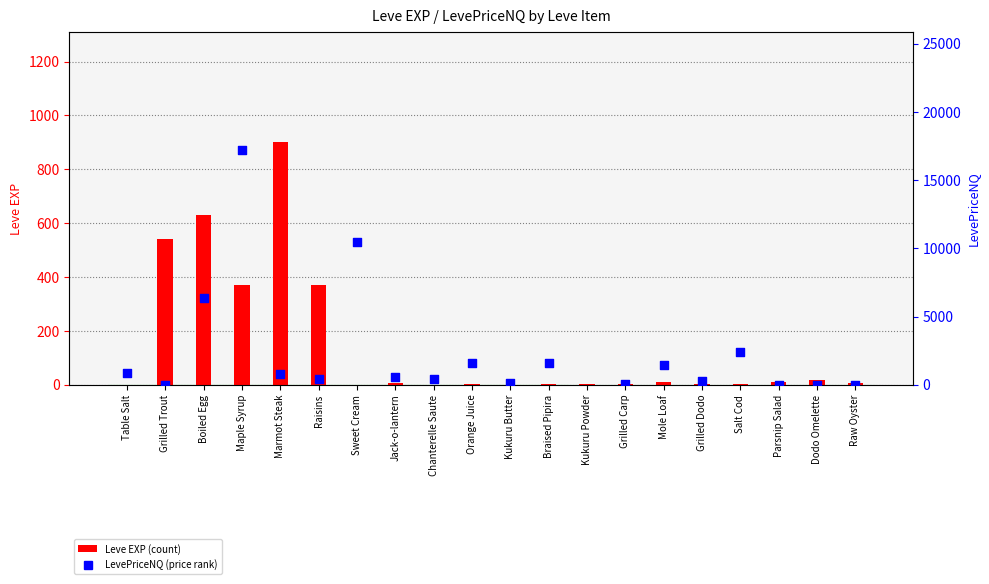

Which series reaches the maximum Y coordinate?

LevePriceNQ